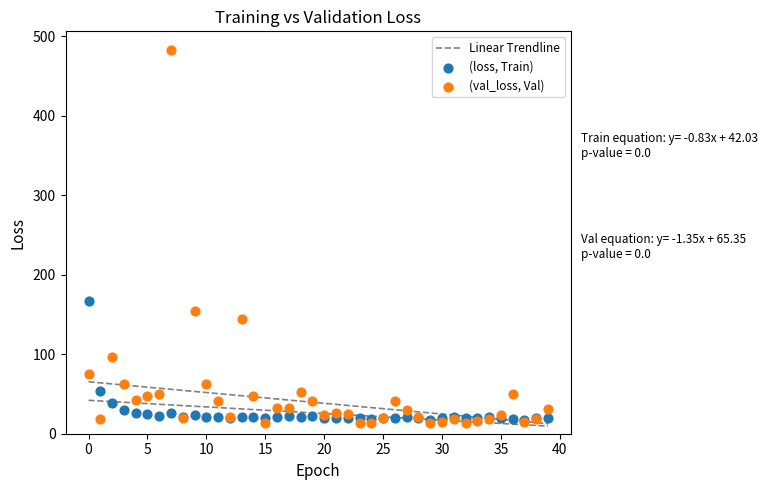

Which series contains the highest Y value?

(val_loss, Val)